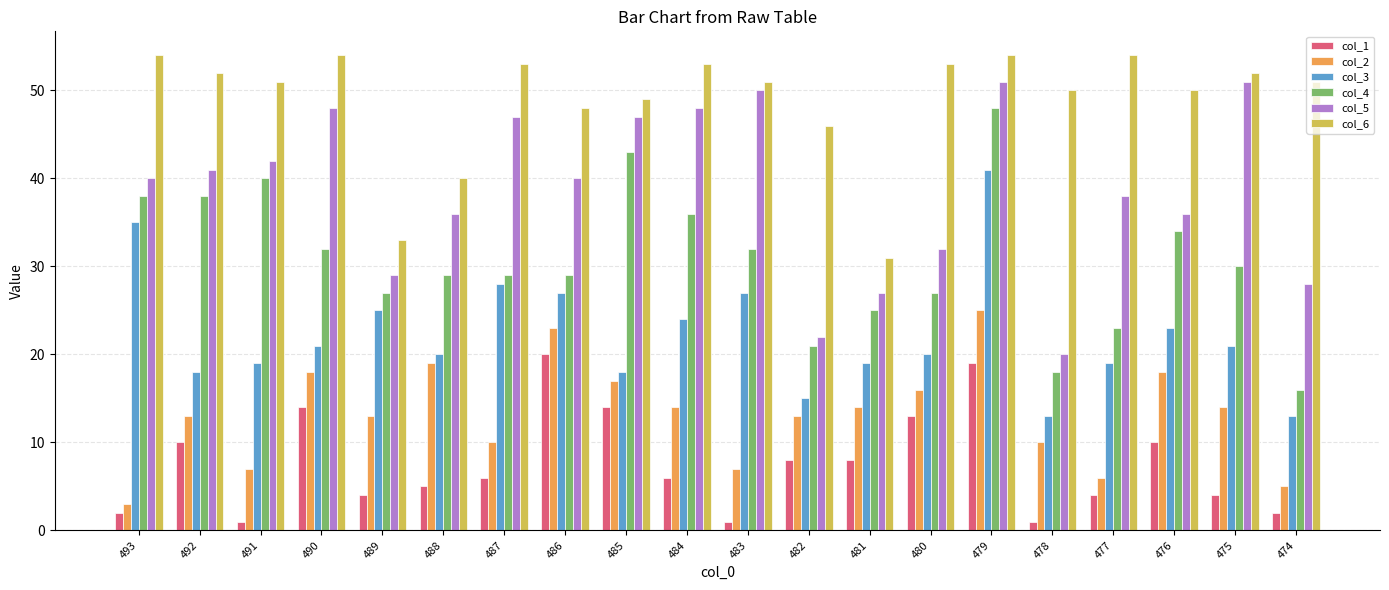

How many data points does each series have?

20